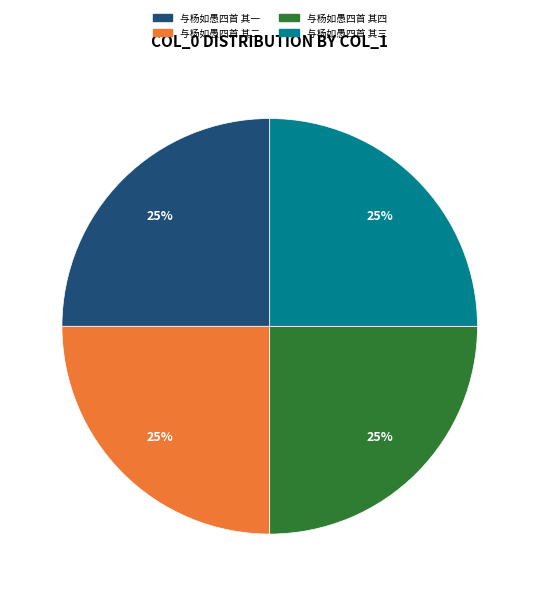

How many slices are in this pie chart?

4